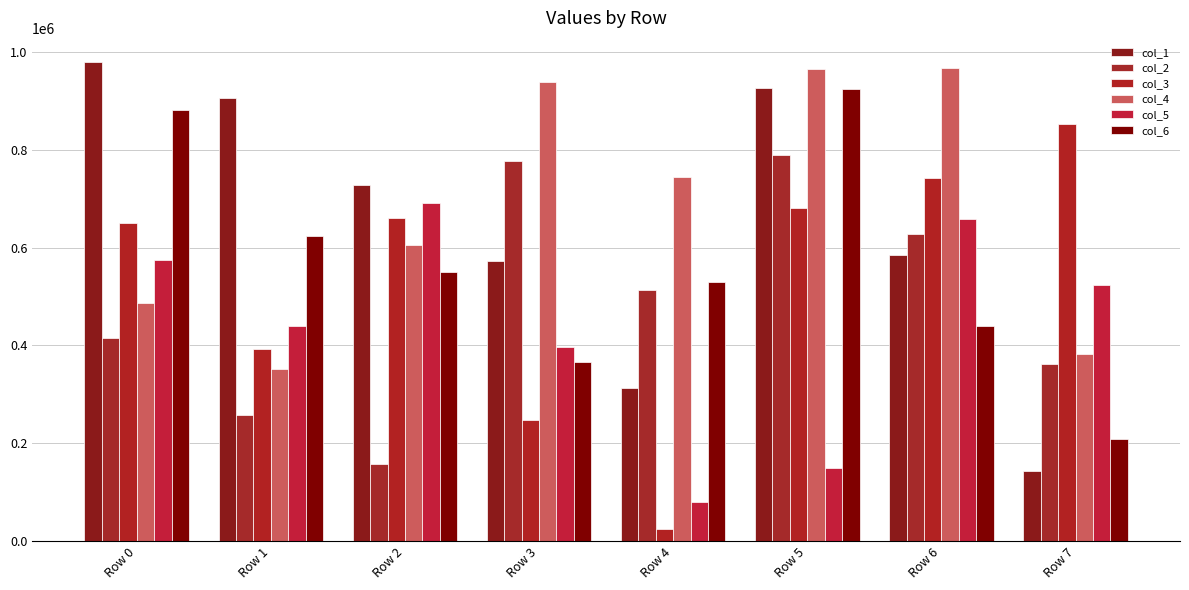

What is the average value of the col_4 series?

679896